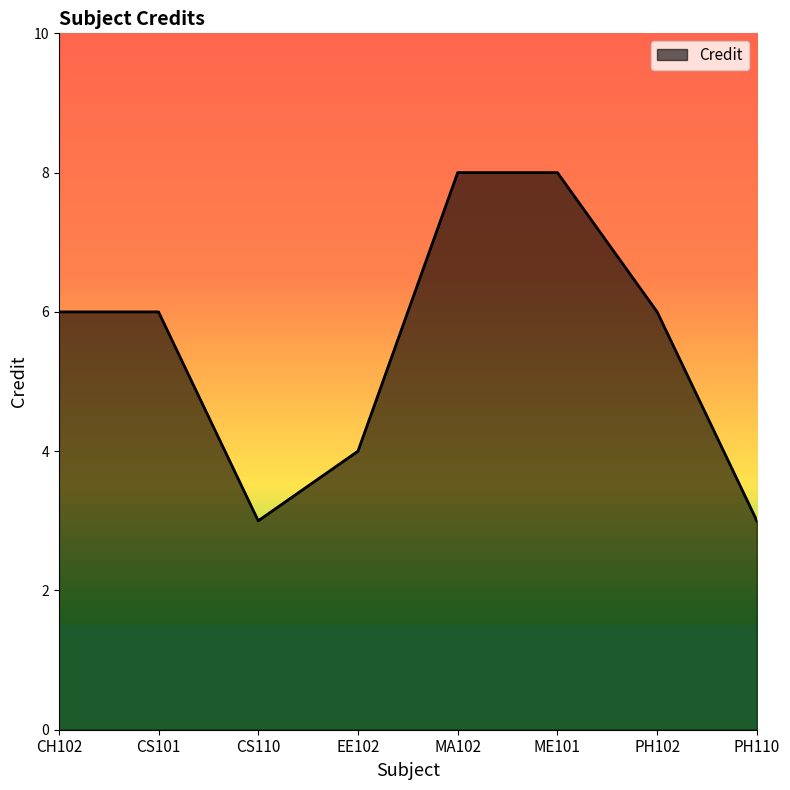

What is the minimum value shown in the chart?

3